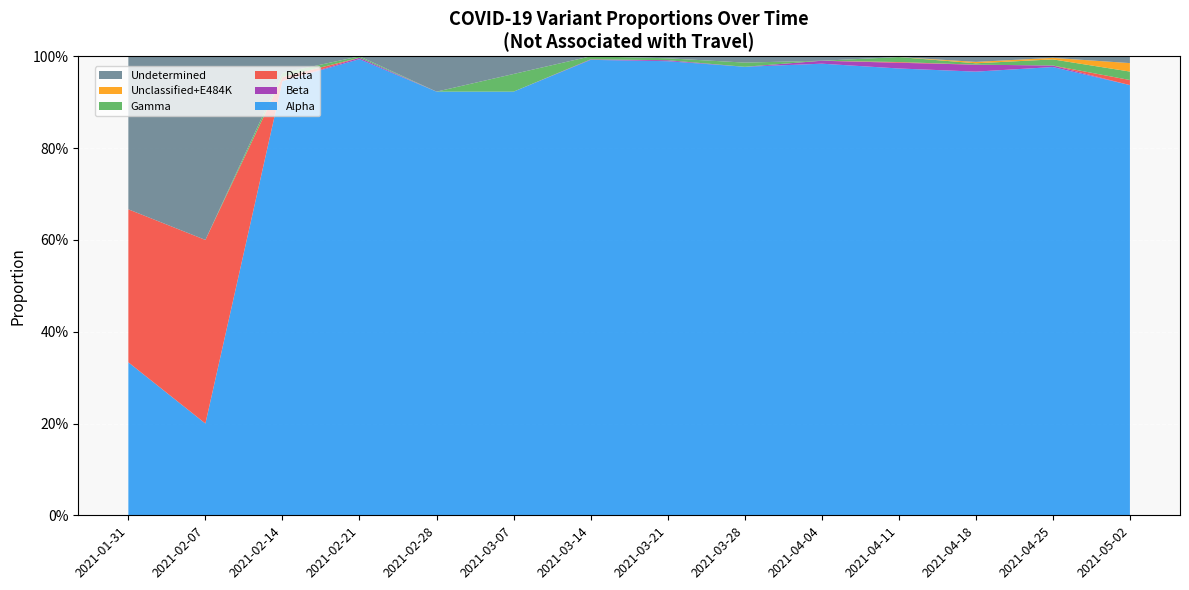

Reading right to left, transcribe all the data shown in this chart.

Alpha: 2021-05-02=0.9	2021-04-25=1.0	2021-04-18=1.0	2021-04-11=1.0	2021-04-04=1.0	2021-03-28=1.0	2021-03-21=1.0	2021-03-14=1.0	2021-03-07=0.9	2021-02-28=0.9	2021-02-21=1.0	2021-02-14=0.9	2021-02-07=0.2	2021-01-31=0.3
Beta: 2021-05-02=0.0	2021-04-25=0.0	2021-04-18=0.0	2021-04-11=0.0	2021-04-04=0.0	2021-03-28=0.0	2021-03-21=0.0	2021-03-14=0.0	2021-03-07=0.0	2021-02-28=0.0	2021-02-21=0.0	2021-02-14=0.0	2021-02-07=0.0	2021-01-31=0.0
Delta: 2021-05-02=0.0	2021-04-25=0.0	2021-04-18=0.0	2021-04-11=0.0	2021-04-04=0.0	2021-03-28=0.0	2021-03-21=0.0	2021-03-14=0.0	2021-03-07=0.0	2021-02-28=0.0	2021-02-21=0.0	2021-02-14=0.0	2021-02-07=0.4	2021-01-31=0.3
Gamma: 2021-05-02=0.0	2021-04-25=0.0	2021-04-18=0.0	2021-04-11=0.0	2021-04-04=0.0	2021-03-28=0.0	2021-03-21=0.0	2021-03-14=0.0	2021-03-07=0.0	2021-02-28=0.0	2021-02-21=0.0	2021-02-14=0.0	2021-02-07=0.0	2021-01-31=0.0
Unclassified+E484K: 2021-05-02=0.0	2021-04-25=0.0	2021-04-18=0.0	2021-04-11=0.0	2021-04-04=0.0	2021-03-28=0.0	2021-03-21=0.0	2021-03-14=0.0	2021-03-07=0.0	2021-02-28=0.0	2021-02-21=0.0	2021-02-14=0.0	2021-02-07=0.0	2021-01-31=0.0
Undetermined: 2021-05-02=0.0	2021-04-25=0.0	2021-04-18=0.0	2021-04-11=0.0	2021-04-04=0.0	2021-03-28=0.0	2021-03-21=0.0	2021-03-14=0.0	2021-03-07=0.0	2021-02-28=0.1	2021-02-21=0.0	2021-02-14=0.0	2021-02-07=0.4	2021-01-31=0.3